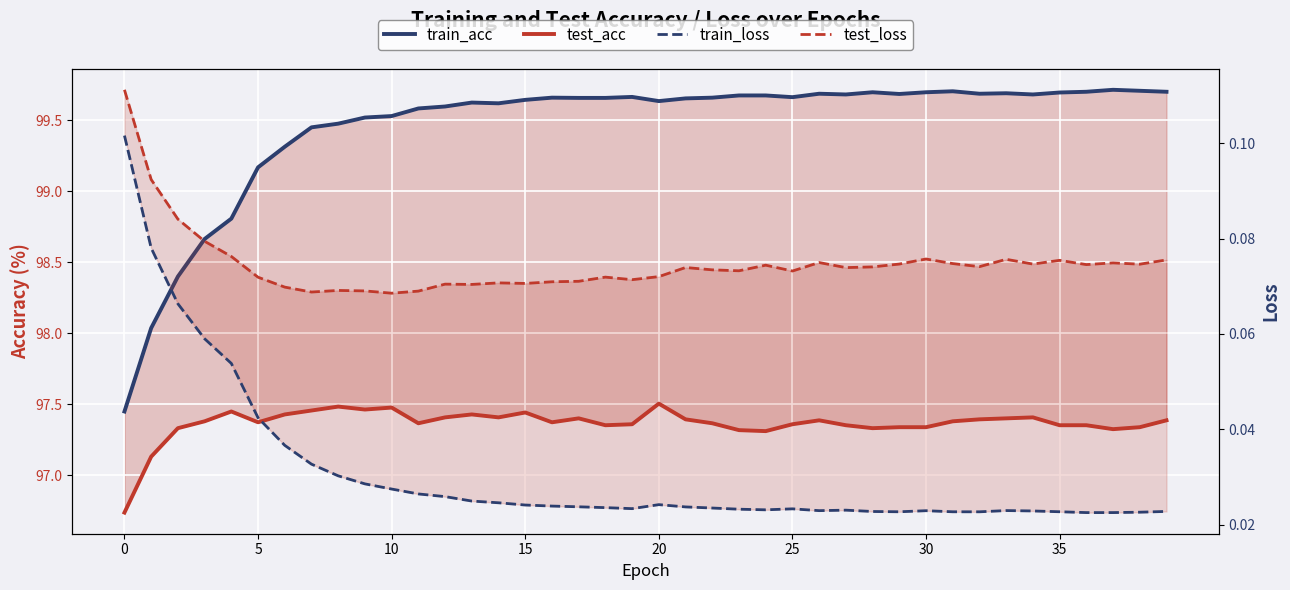

Reading right to left, list all the values displayed in this chart.

train_acc: 99.7	99.7	99.7	99.7	99.7	99.7	99.7	99.7	99.7	99.7	99.7	99.7	99.7	99.7	99.7	99.7	99.7	99.7	99.7	99.6	99.7	99.7	99.7	99.7	99.6	99.6	99.6	99.6	99.6	99.5	99.5	99.5	99.5	99.3	99.2	98.8	98.7	98.4	98.0	97.4
test_acc: 97.4	97.3	97.3	97.4	97.4	97.4	97.4	97.4	97.4	97.3	97.3	97.3	97.4	97.4	97.4	97.3	97.3	97.4	97.4	97.5	97.4	97.4	97.4	97.4	97.4	97.4	97.4	97.4	97.4	97.5	97.5	97.5	97.5	97.4	97.4	97.4	97.4	97.3	97.1	96.7
train_loss: 0.0	0.0	0.0	0.0	0.0	0.0	0.0	0.0	0.0	0.0	0.0	0.0	0.0	0.0	0.0	0.0	0.0	0.0	0.0	0.0	0.0	0.0	0.0	0.0	0.0	0.0	0.0	0.0	0.0	0.0	0.0	0.0	0.0	0.0	0.0	0.1	0.1	0.1	0.1	0.1
test_loss: 0.1	0.1	0.1	0.1	0.1	0.1	0.1	0.1	0.1	0.1	0.1	0.1	0.1	0.1	0.1	0.1	0.1	0.1	0.1	0.1	0.1	0.1	0.1	0.1	0.1	0.1	0.1	0.1	0.1	0.1	0.1	0.1	0.1	0.1	0.1	0.1	0.1	0.1	0.1	0.1